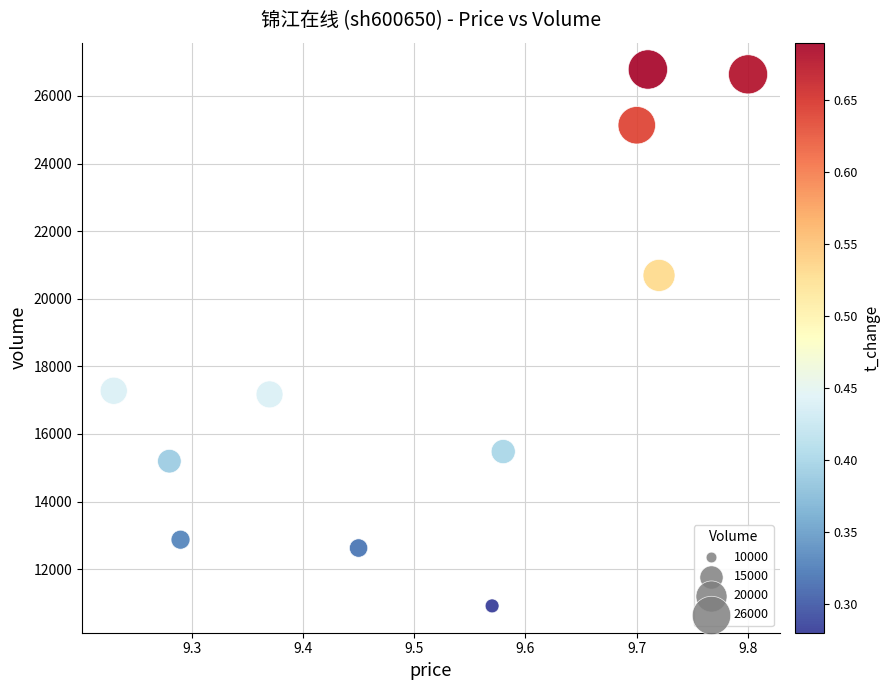

What is the average Y value?

18253